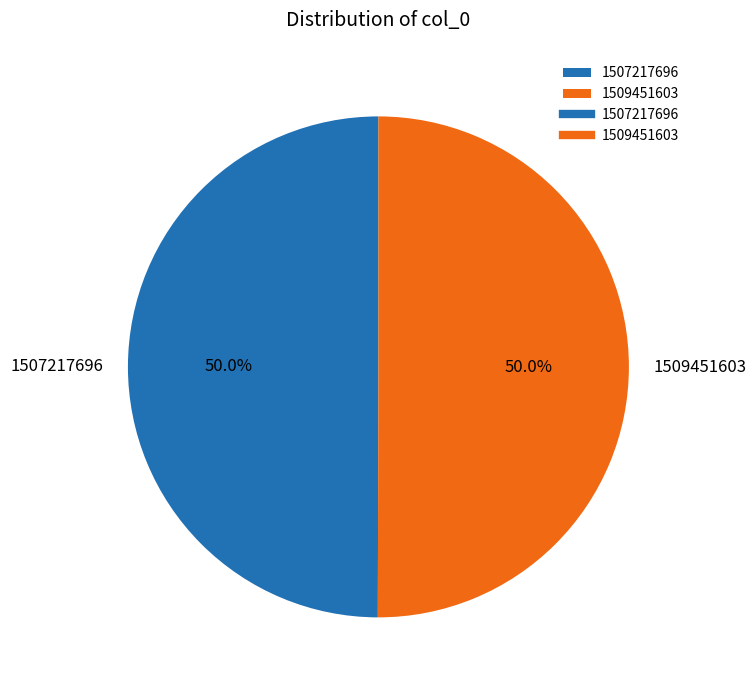

What percentage is NOT represented by 1507217696?

50.0%